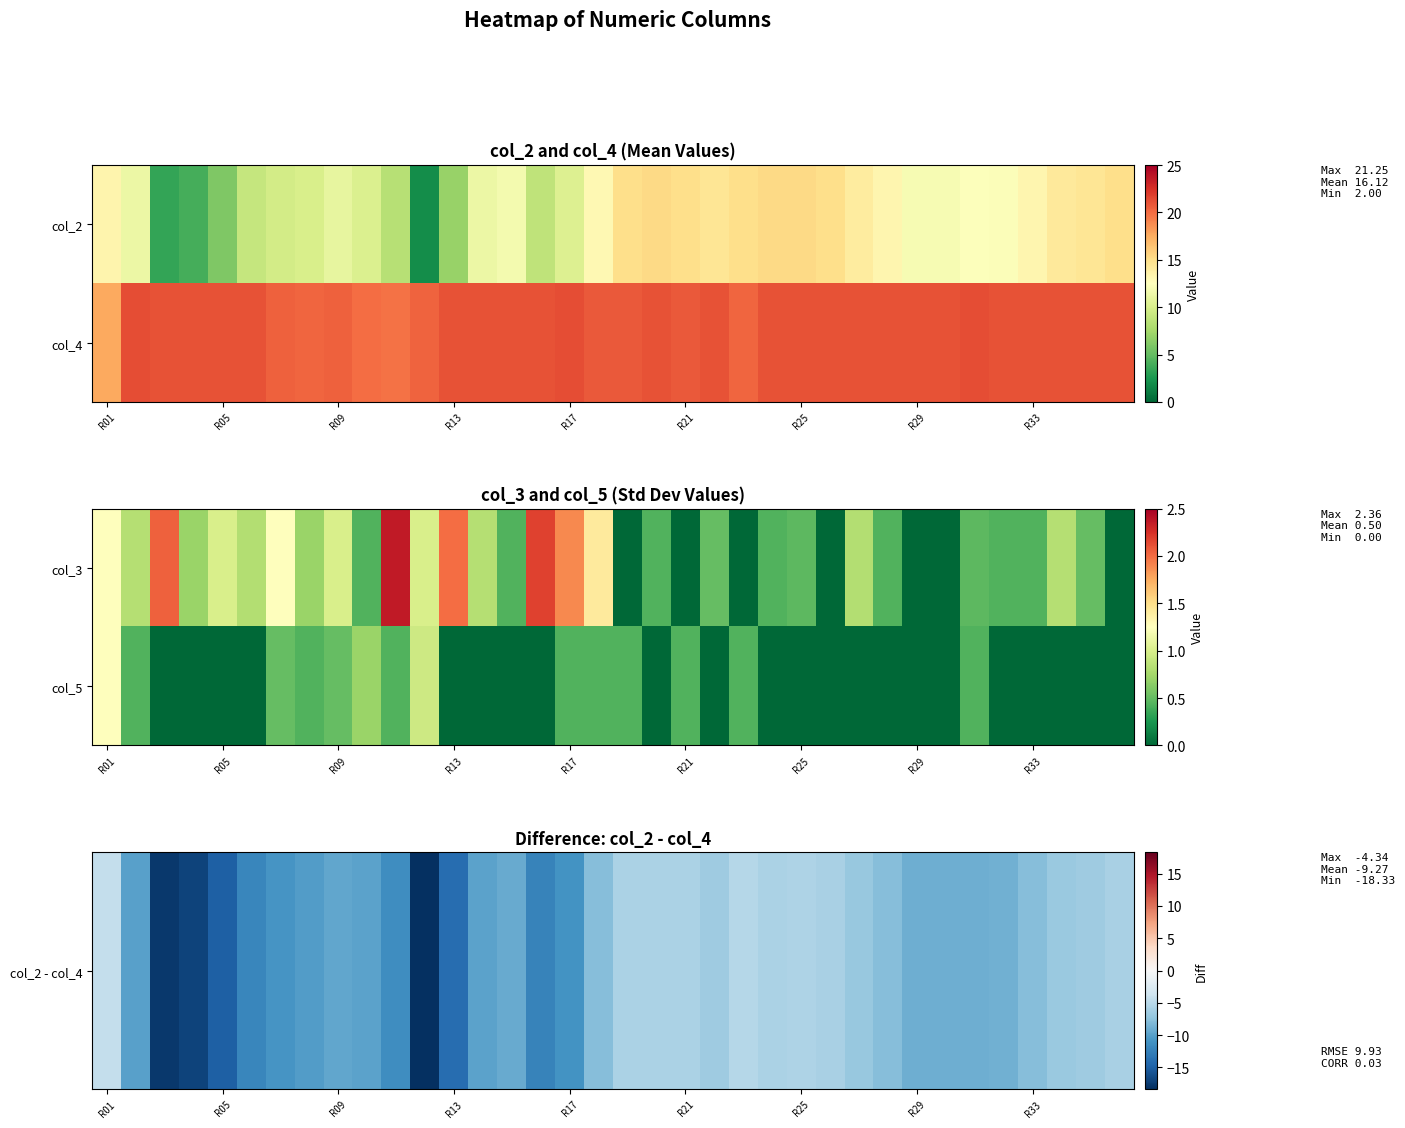

How many distinct data groups are displayed?

2